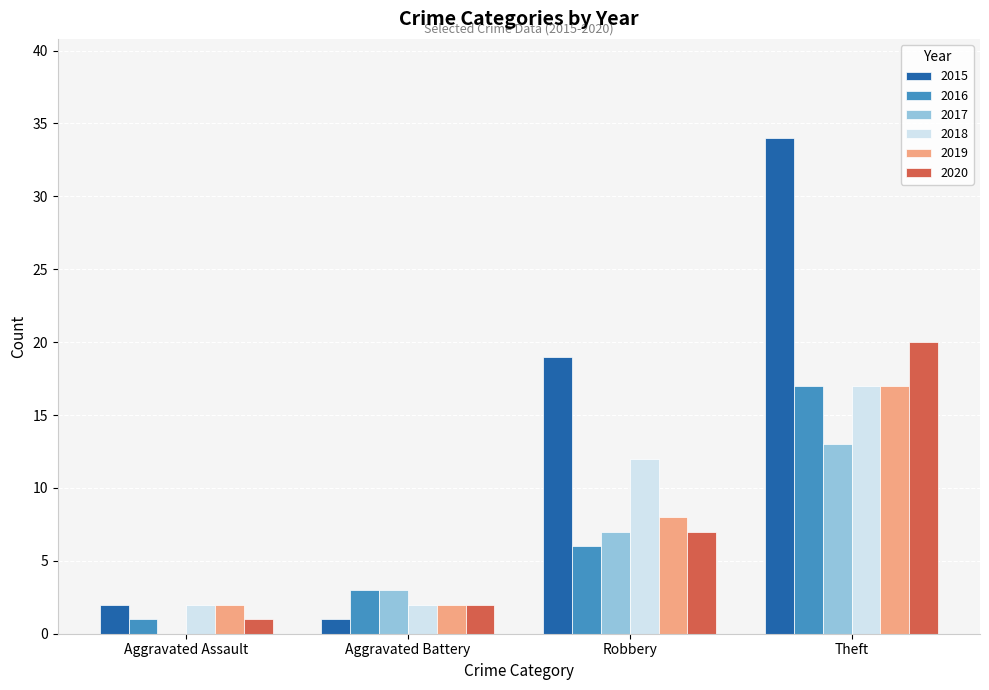

How many data points does each series have?

4